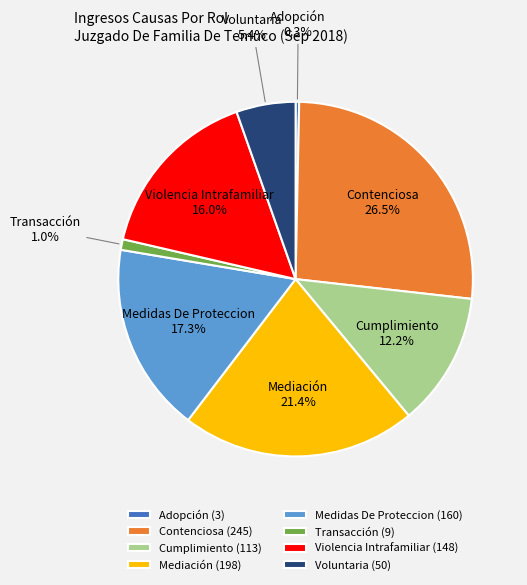

What is the largest slice in the pie chart?

Contenciosa